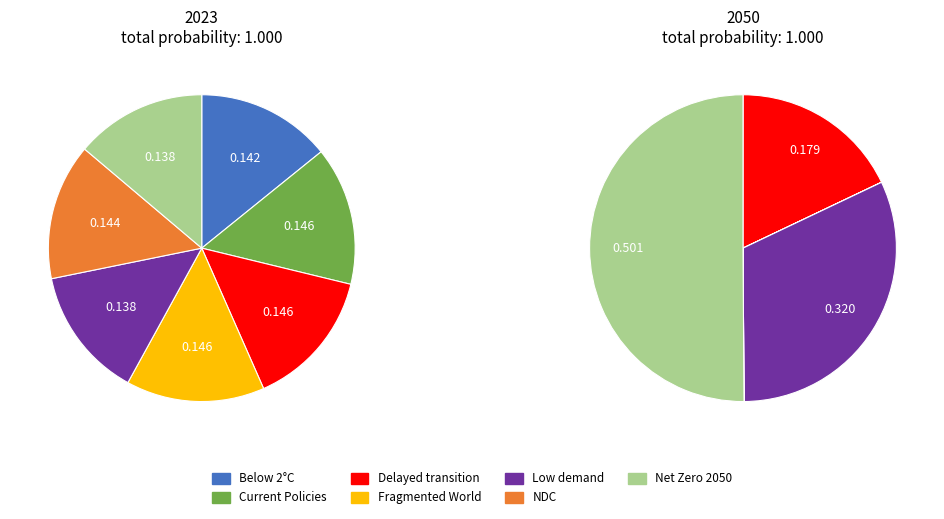

Do 4 and 6 together represent more than half of the pie?

No